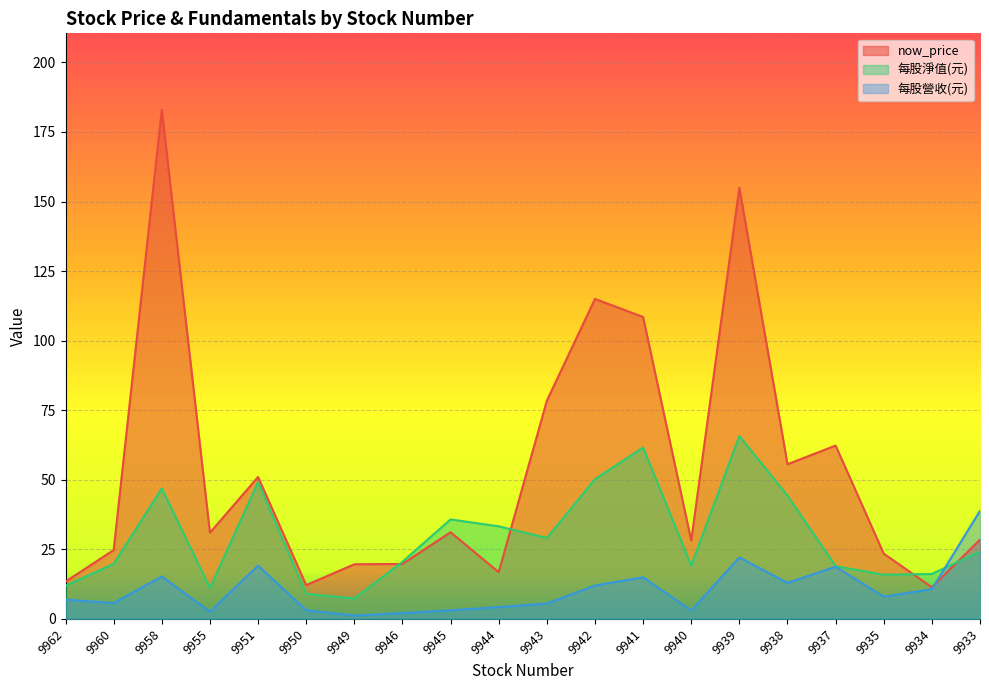

What is the highest value of the 每股淨值(元) series?

65.7